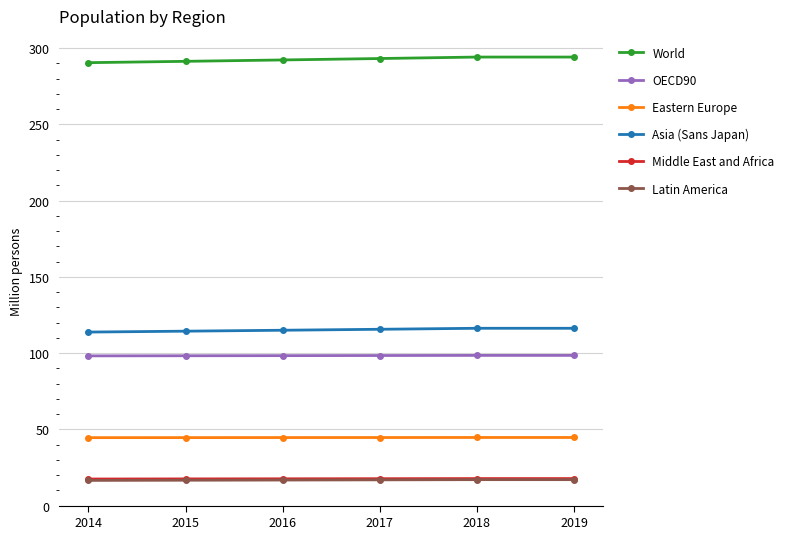

What are all the series names shown in the legend?

World, OECD90, Eastern Europe, Asia (Sans Japan), Middle East and Africa, Latin America